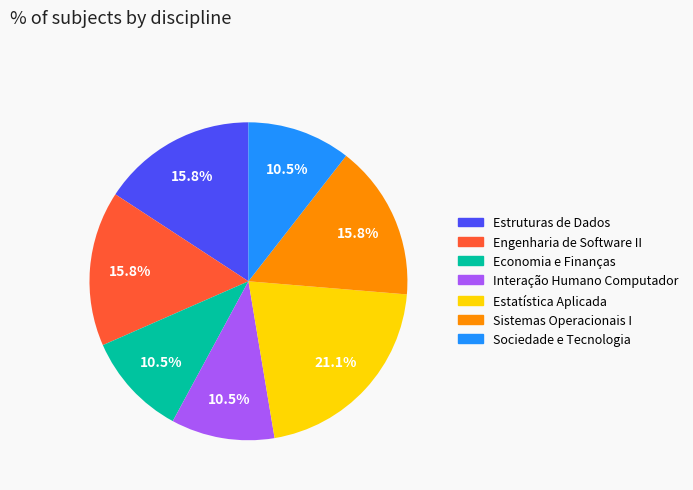

What is the total percentage of Estruturas de Dados and Sociedade e Tecnologia?

26.3%